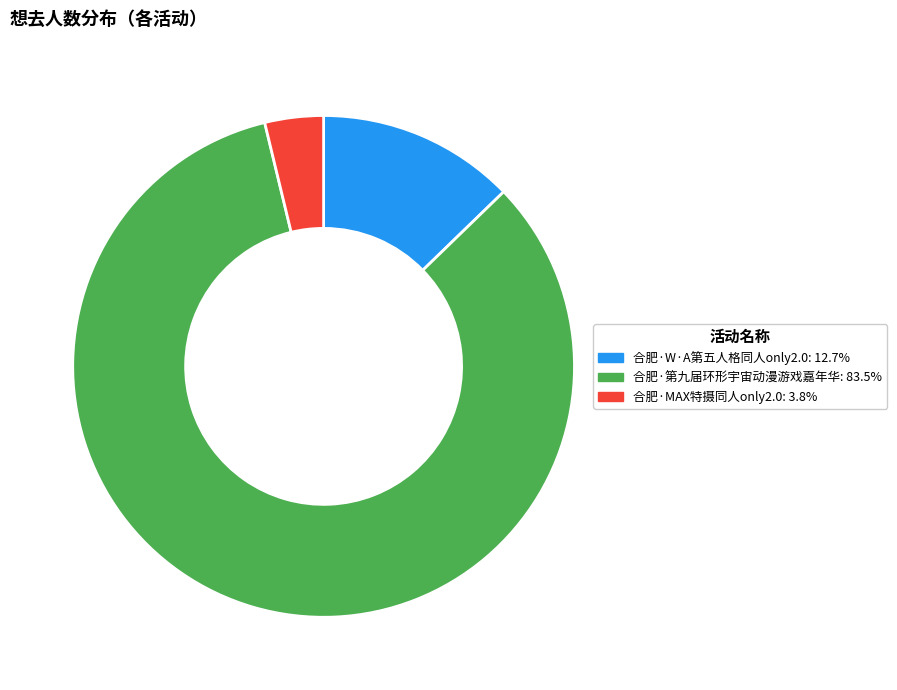

Is there a majority slice in this chart?

Yes